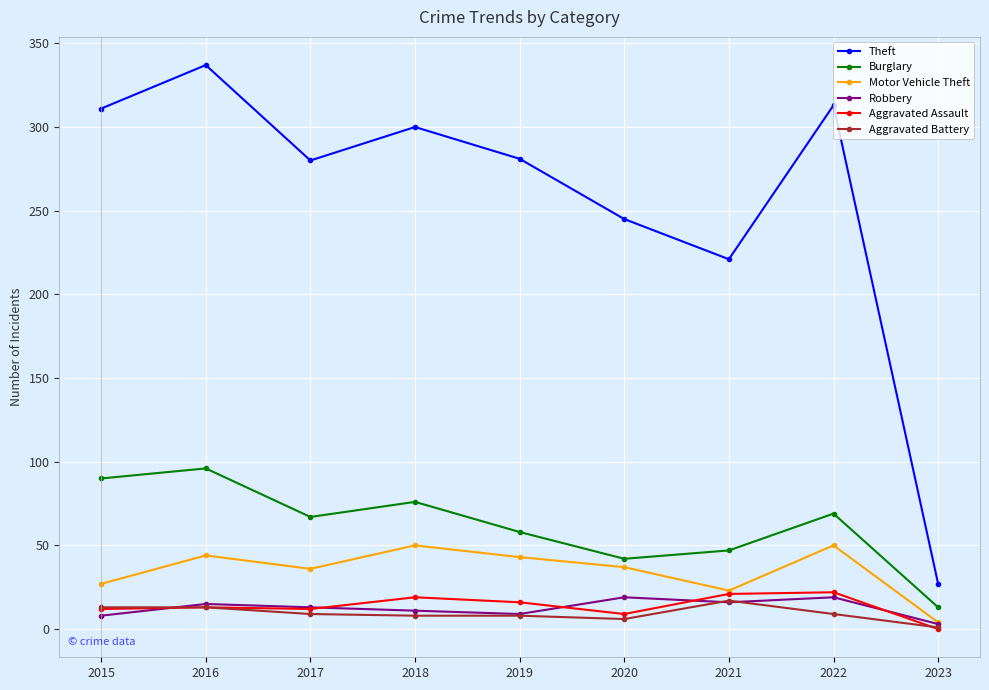

What is the maximum value shown in the chart?

337